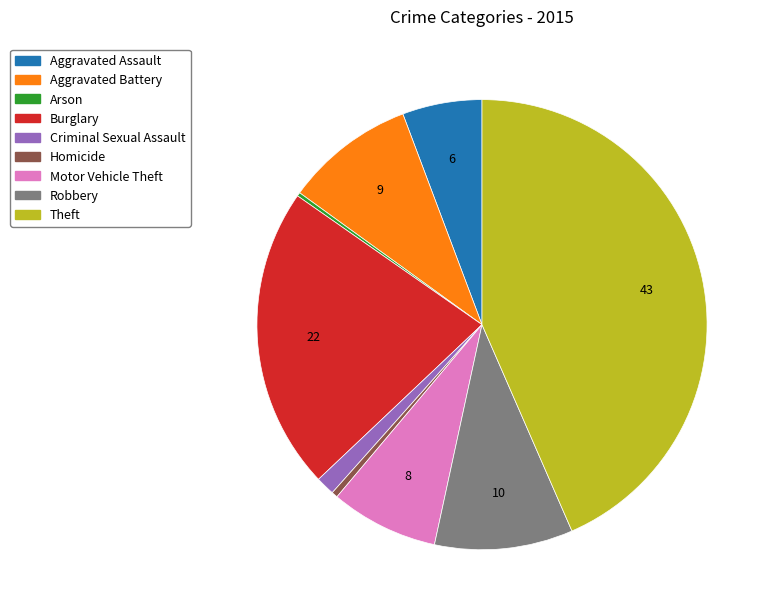

Is it true that Homicide is 0% of the pie?

True